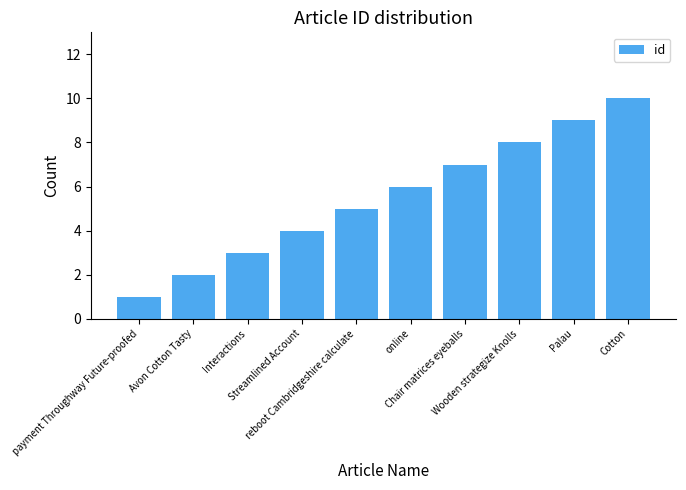

Reading left to right, list all the values displayed in this chart.

1	2	3	4	5	6	7	8	9	10